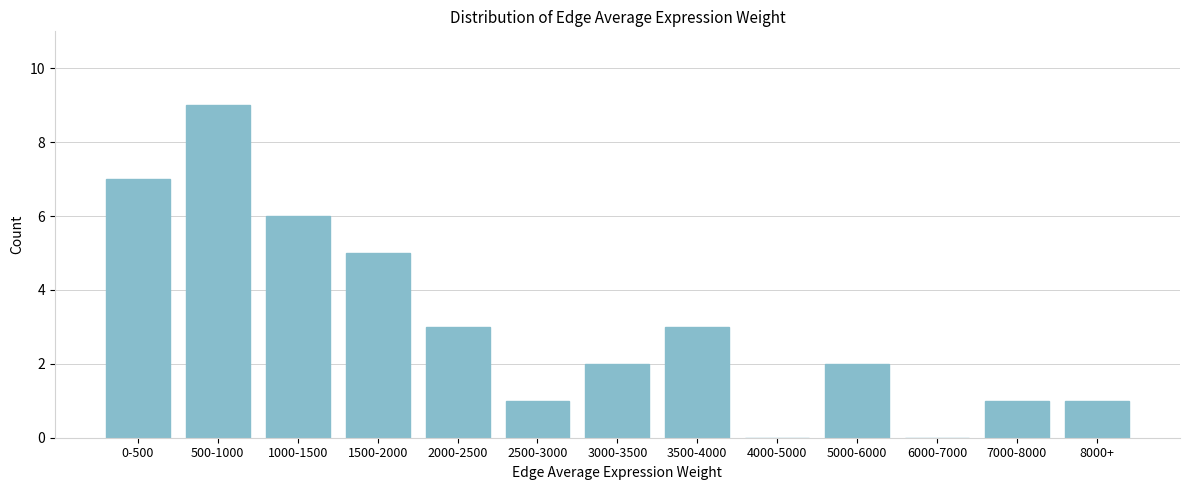

Reading right to left, transcribe all the data shown in this chart.

8000+=1	7000-8000=1	6000-7000=0	5000-6000=2	4000-5000=0	3500-4000=3	3000-3500=2	2500-3000=1	2000-2500=3	1500-2000=5	1000-1500=6	500-1000=9	0-500=7